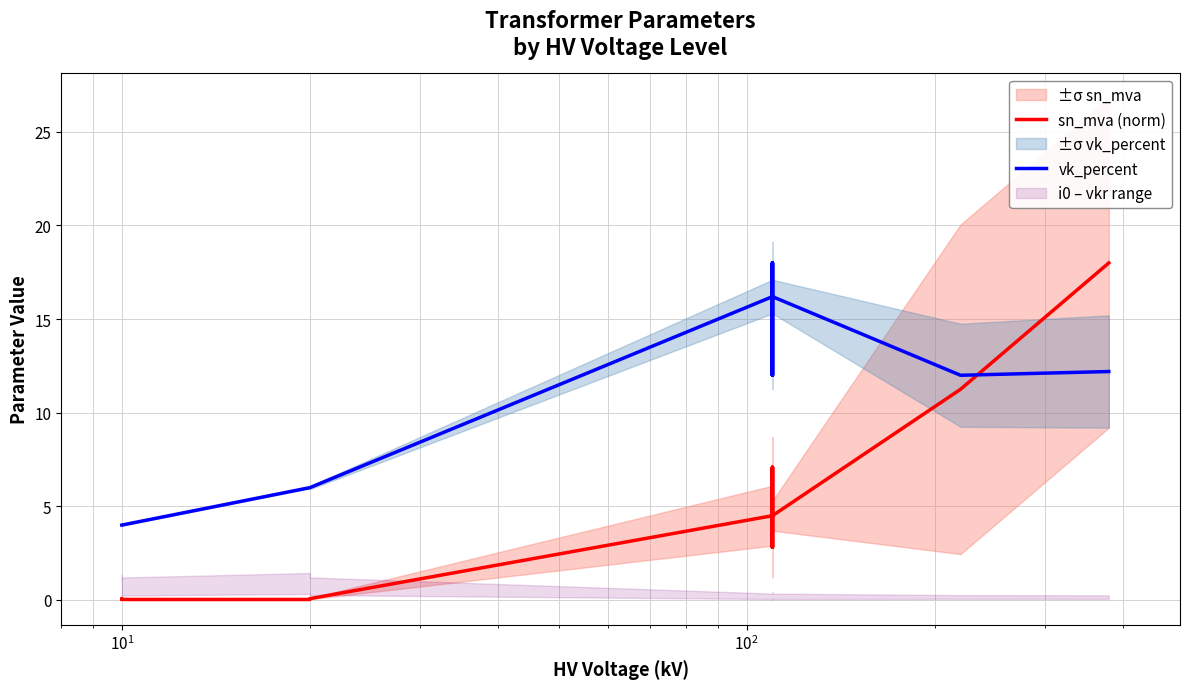

Which series has the largest total across all categories?

vk_percent